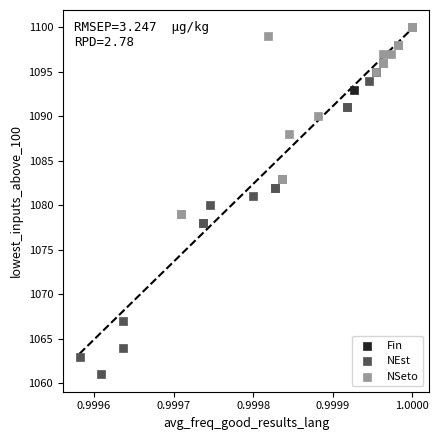

Which series contains the lowest Y value?

NEst